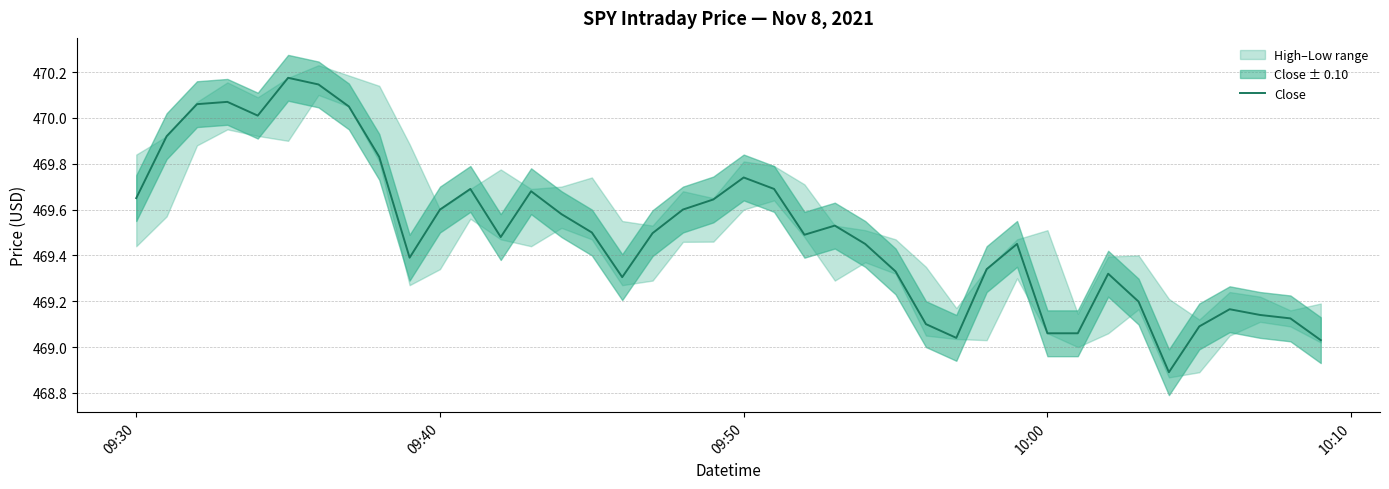

Does the chart display data point markers on the line(s)?

No